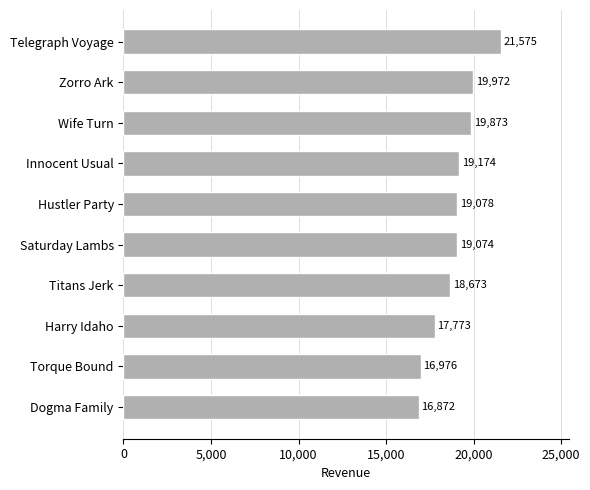

What is the sum of all values?

189040